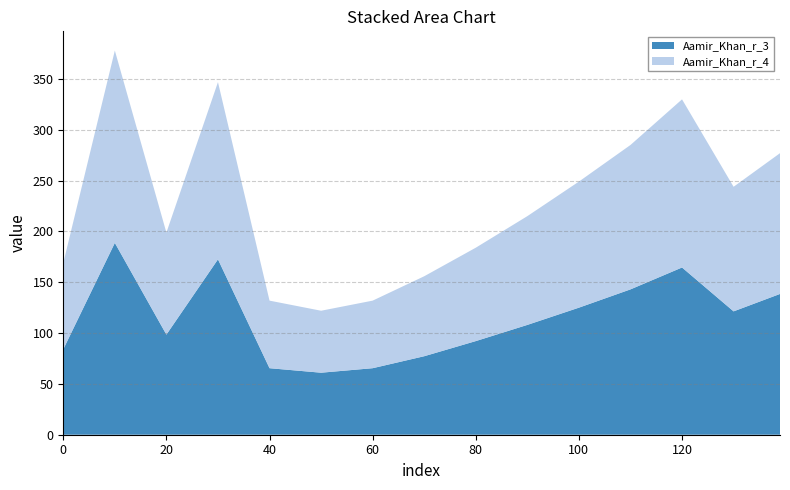

Reading left to right, transcribe all the data shown in this chart.

Aamir_Khan_r_3: 84.0	188.7	98.5	172.6	65.4	61.0	65.4	77.2	92.1	108.0	125.0	143.0	164.5	121.4	138.5
Aamir_Khan_r_4: 84.9	189.2	100.4	174.3	66.5	61.0	66.5	78.7	91.9	107.0	124.0	142.1	165.4	122.6	138.5